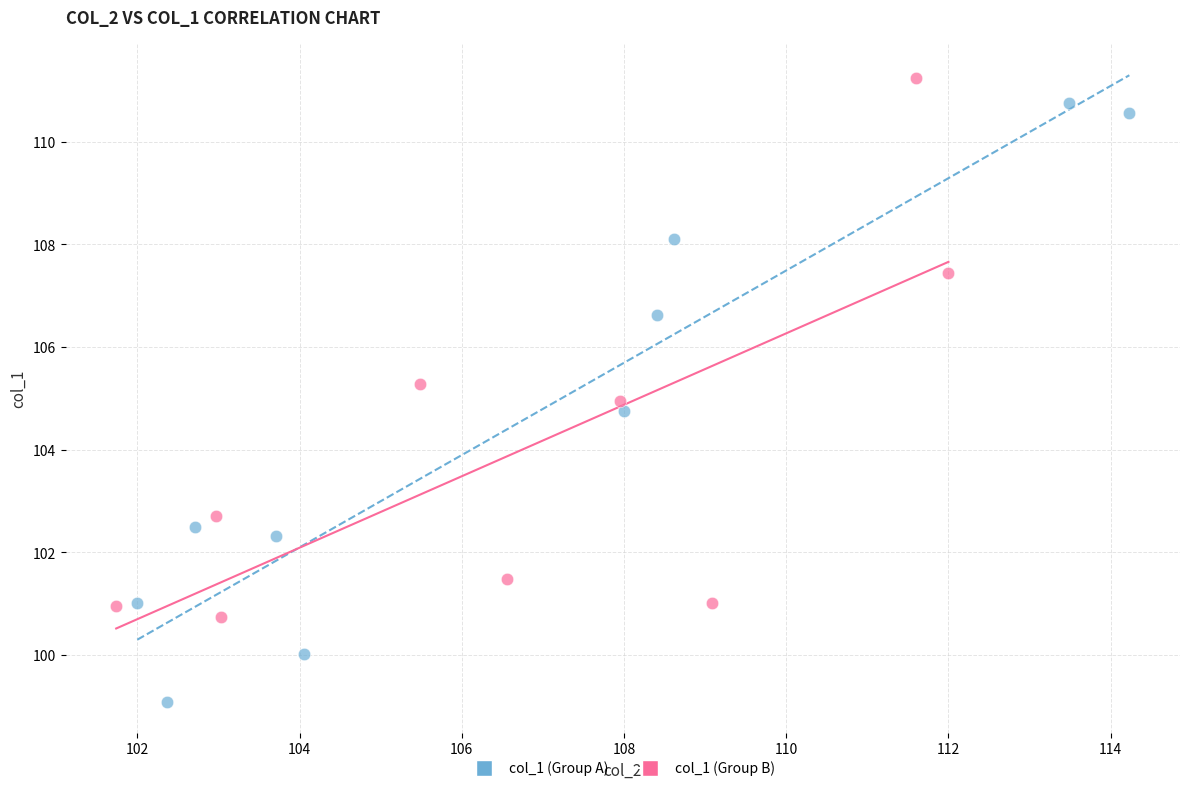

Which series reaches the minimum Y coordinate?

col_1 (Group A)